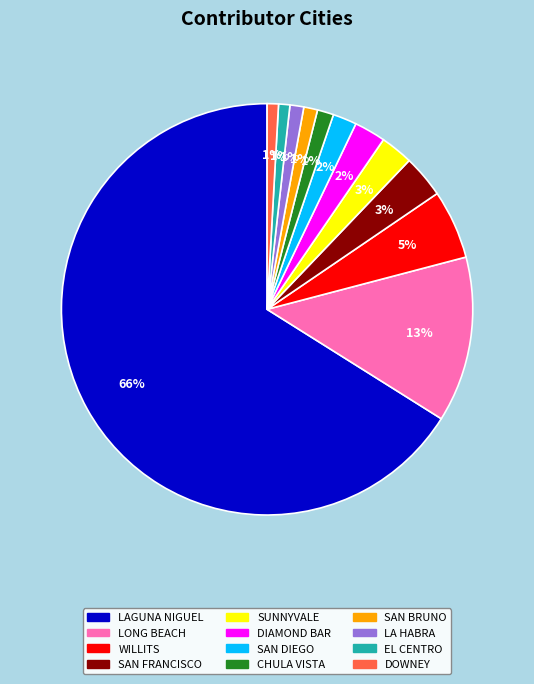

Between SAN DIEGO and SAN BRUNO, which is larger?

SAN DIEGO